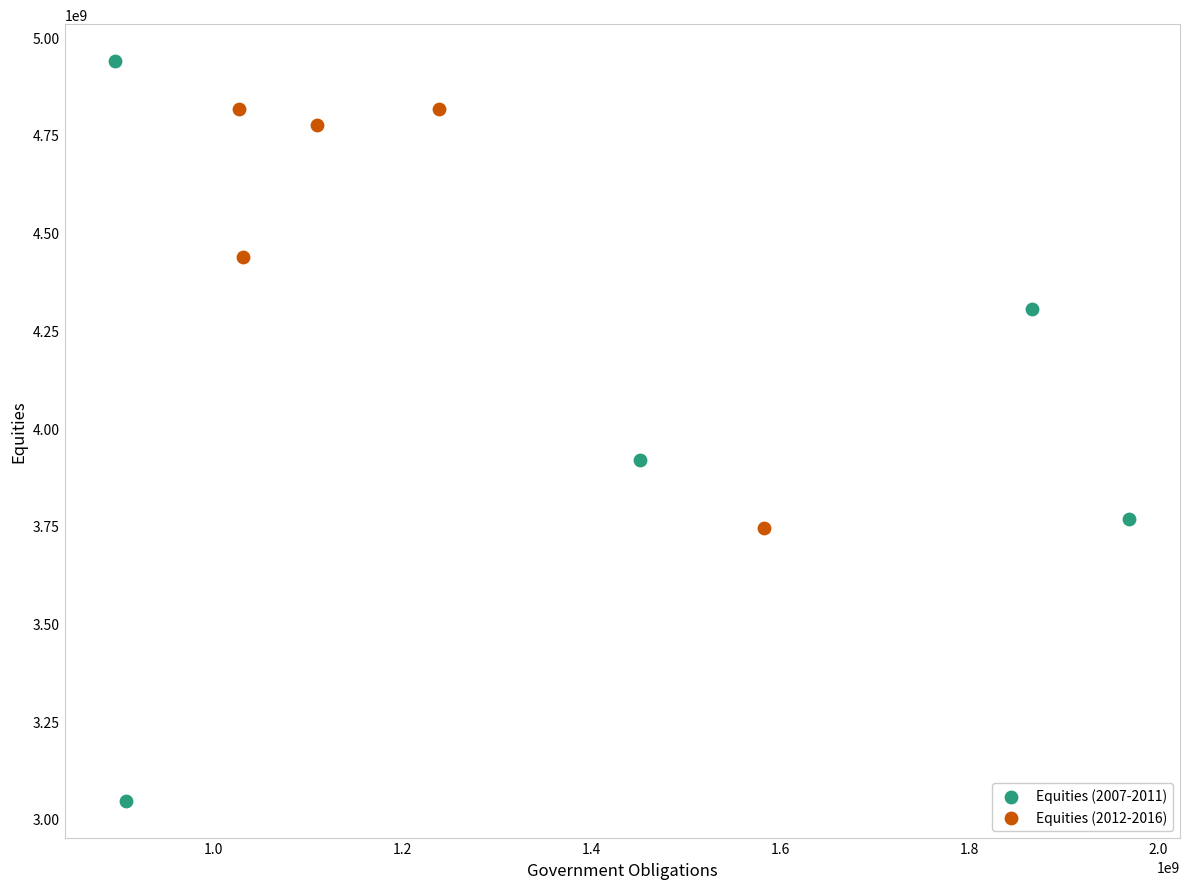

Which series reaches the maximum Y coordinate?

Equities (2007-2011)